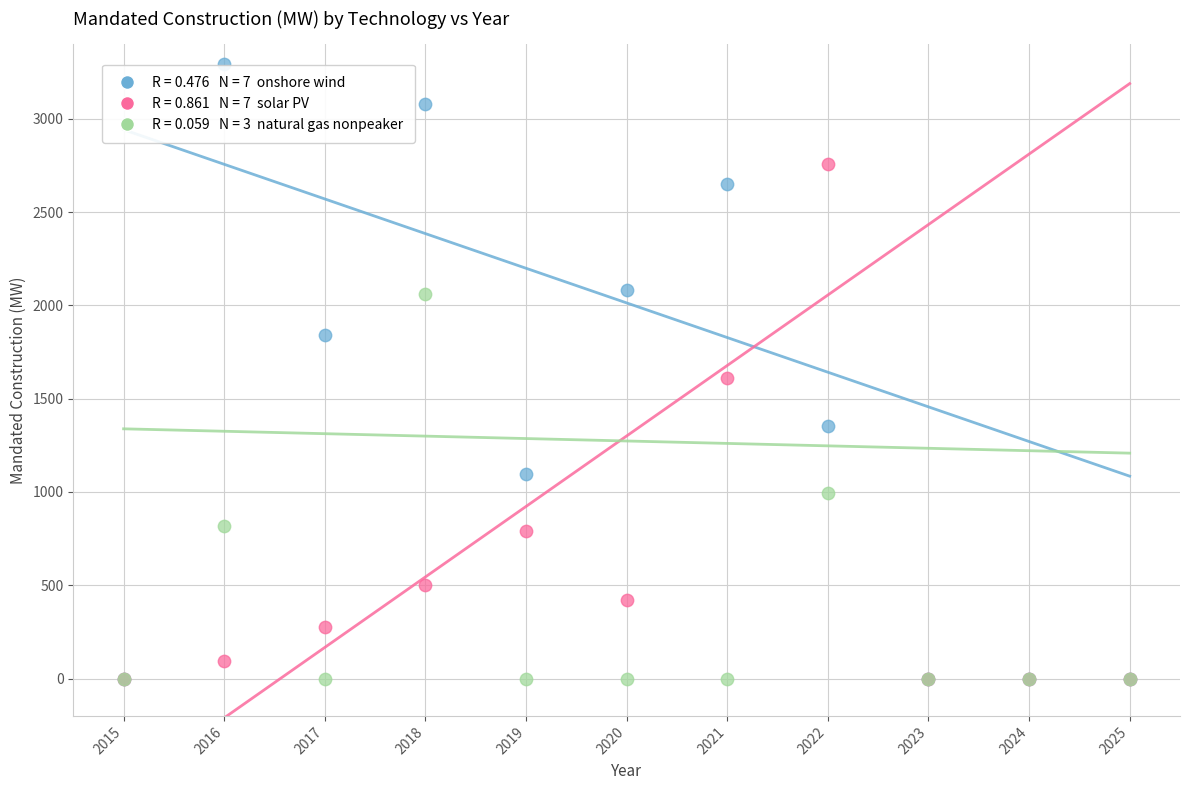

Across all series, what Y value is closest to 1647?

1610.6